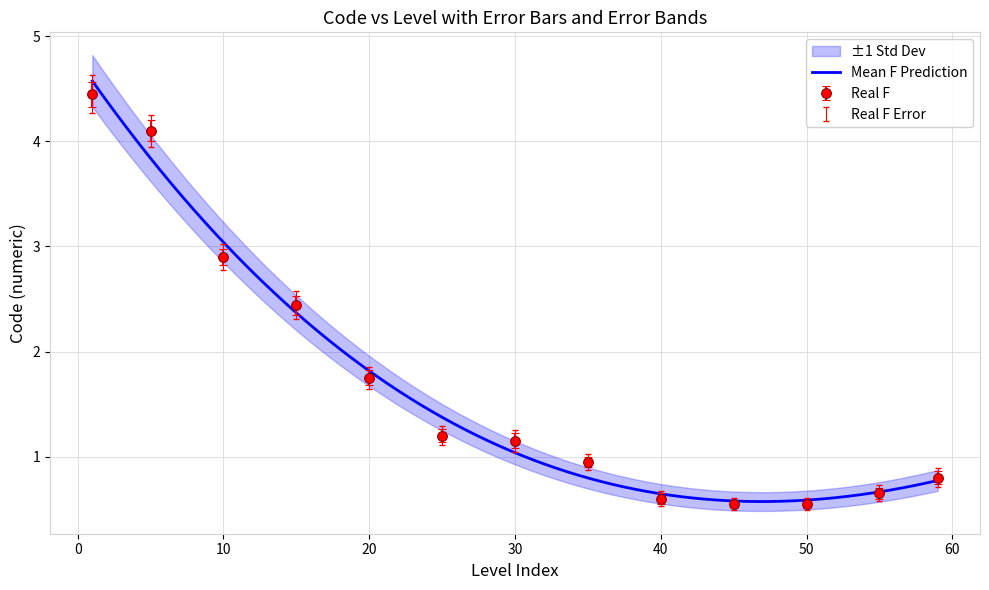

What is the smallest value displayed?

0.6